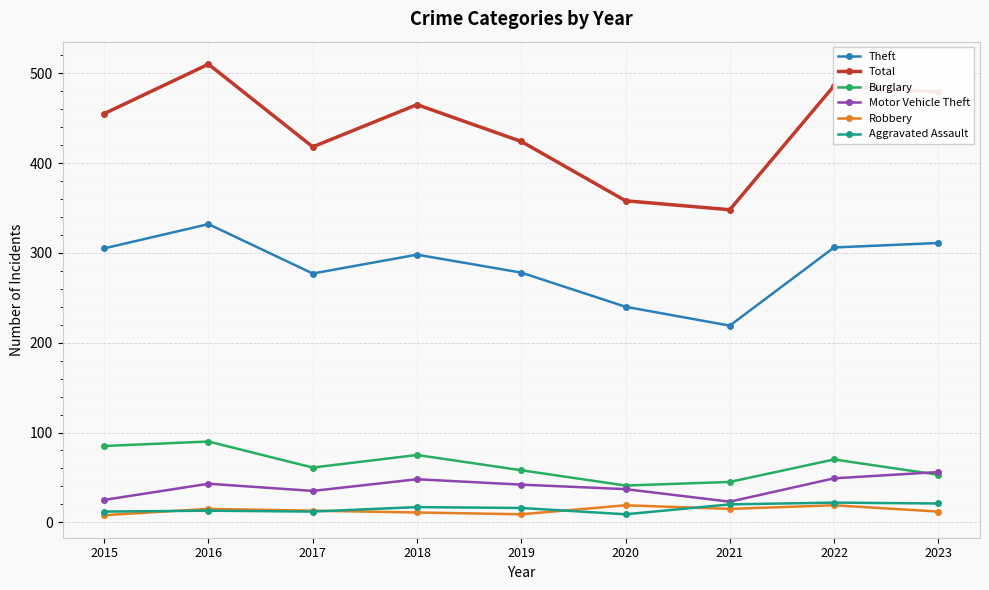

True or false: Robbery and Total cross at least once.

False